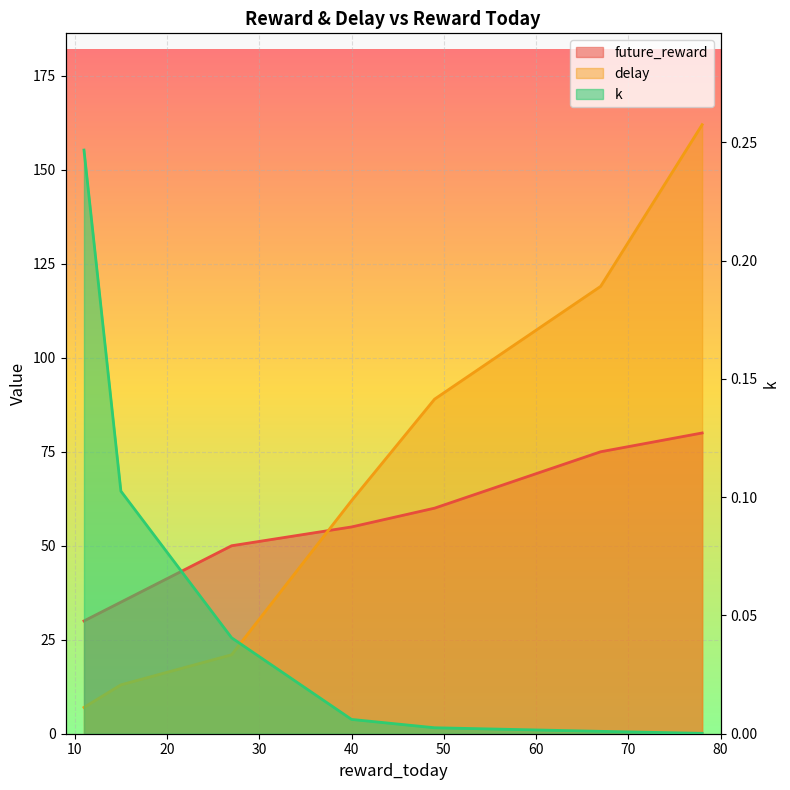

Reading left to right, transcribe all the data shown in this chart.

future_reward: 78=80.0	67=75.0	49=60.0	40=55.0	27=50.0	15=35.0	11=30.0
delay: 78=162.0	67=119.0	49=89.0	40=62.0	27=21.0	15=13.0	11=7.0
k: 78=0.0	67=0.0	49=0.0	40=0.0	27=0.0	15=0.1	11=0.2